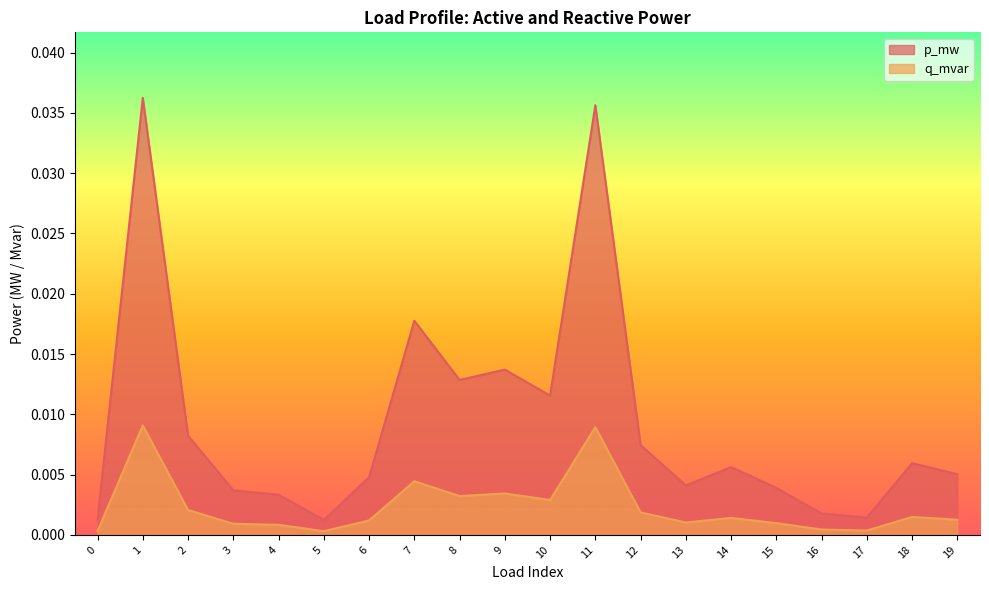

How many data points does each series have?

20